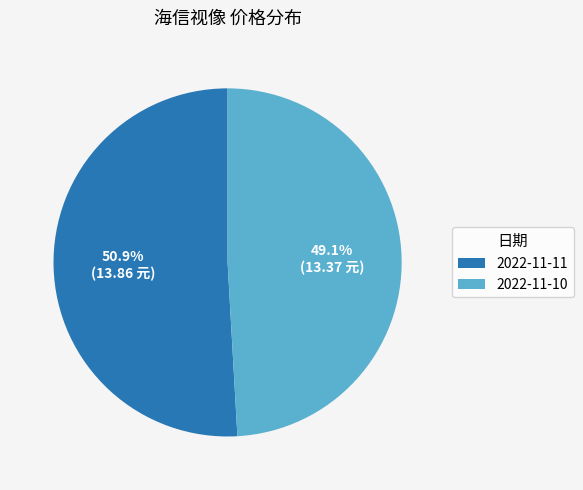

To the nearest percent, what is the difference between the largest and smallest slice percentages?

2%